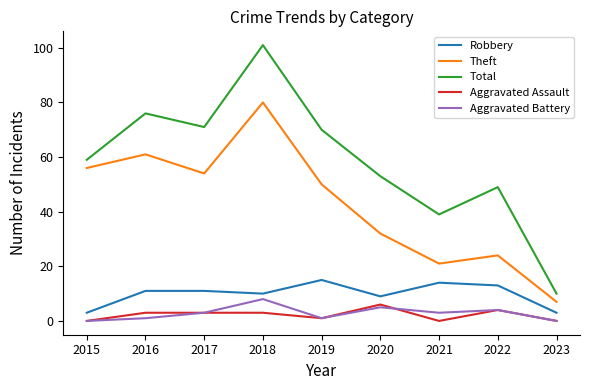

How many categories are shown in the chart?

9